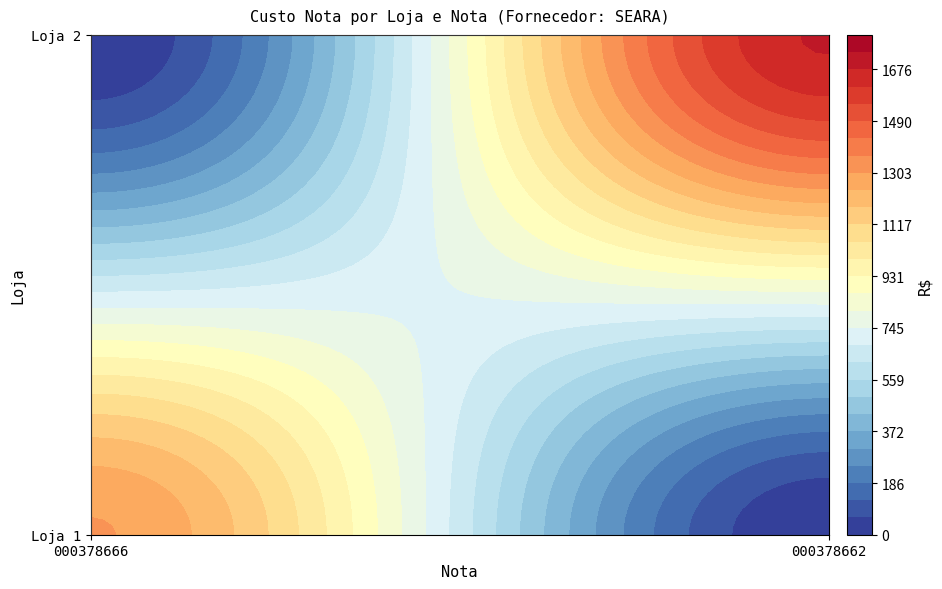

How many distinct data groups are displayed?

2